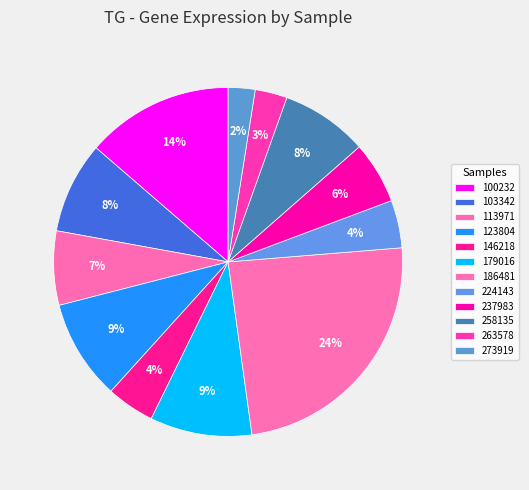

How many slices are in this pie chart?

12